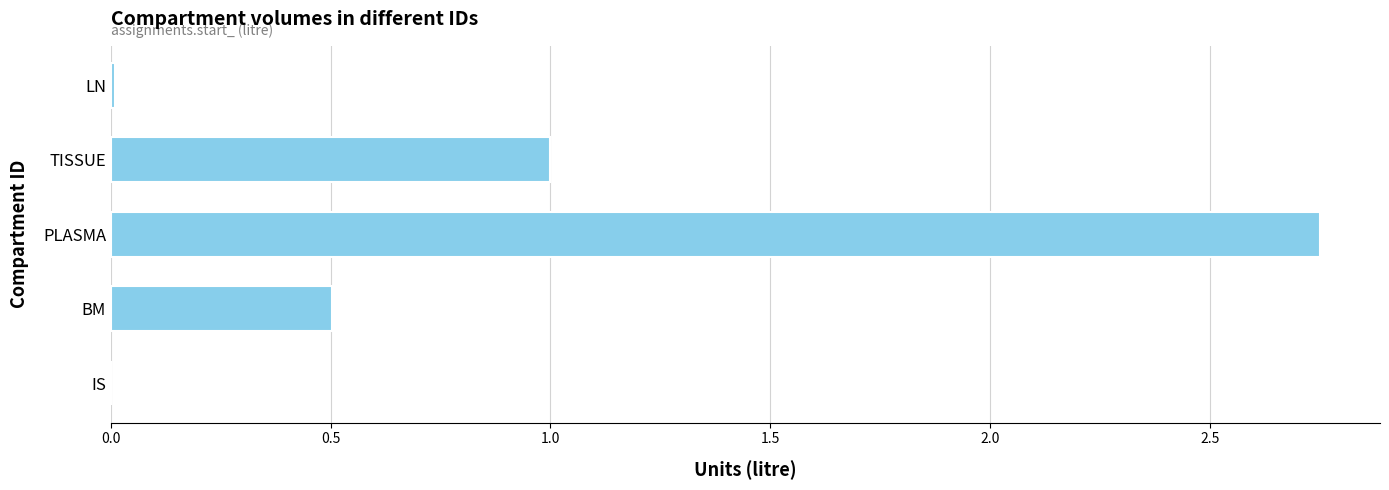

Is it true that the value at BM is 0.5?

True